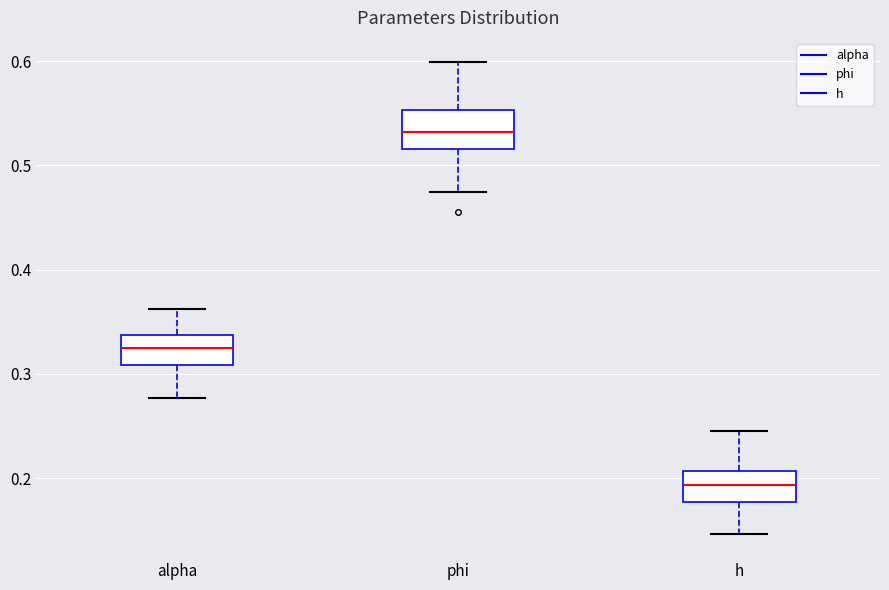

Which box's median line is the lowest?

h